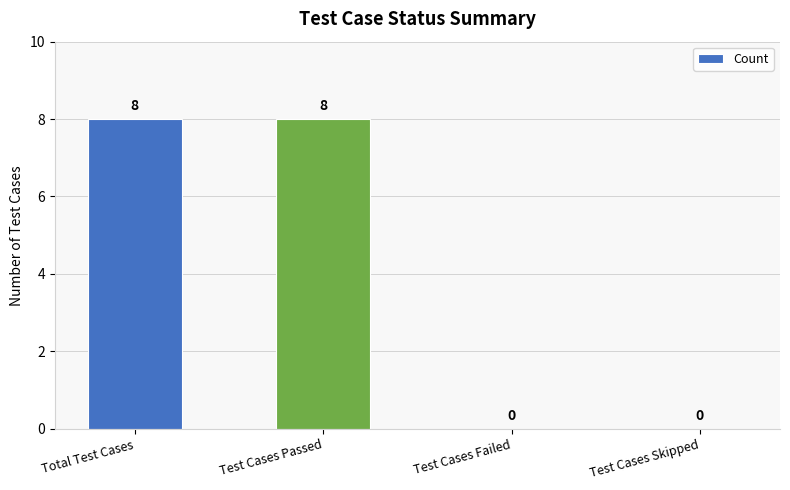

Reading right to left, what are all the values shown in this chart?

0	0	8	8